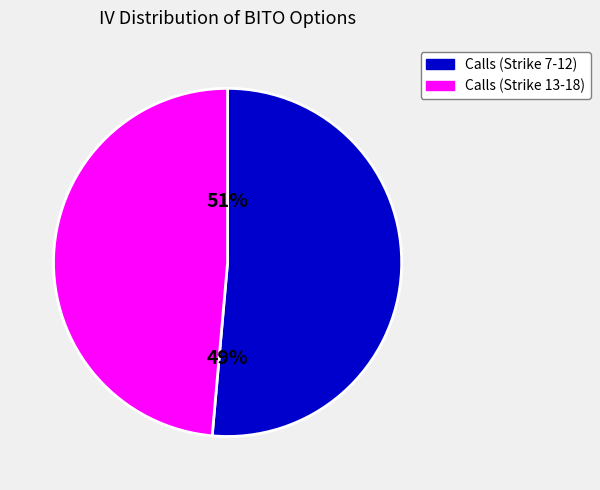

Between Strike 10 C and Strike 17 C, which is larger?

Strike 10 C